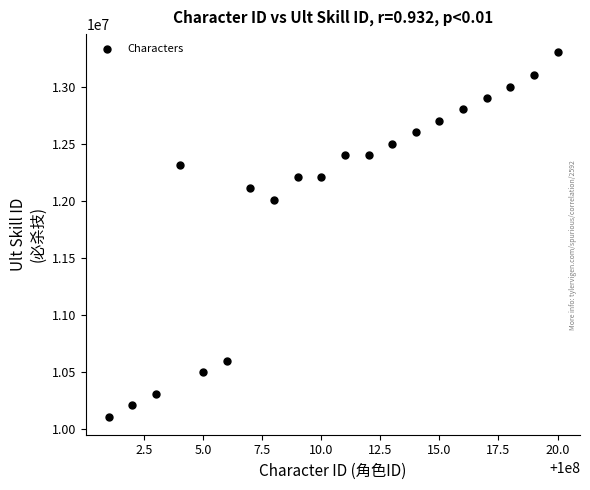

What is the range of Y values (max minus min)?

3190000